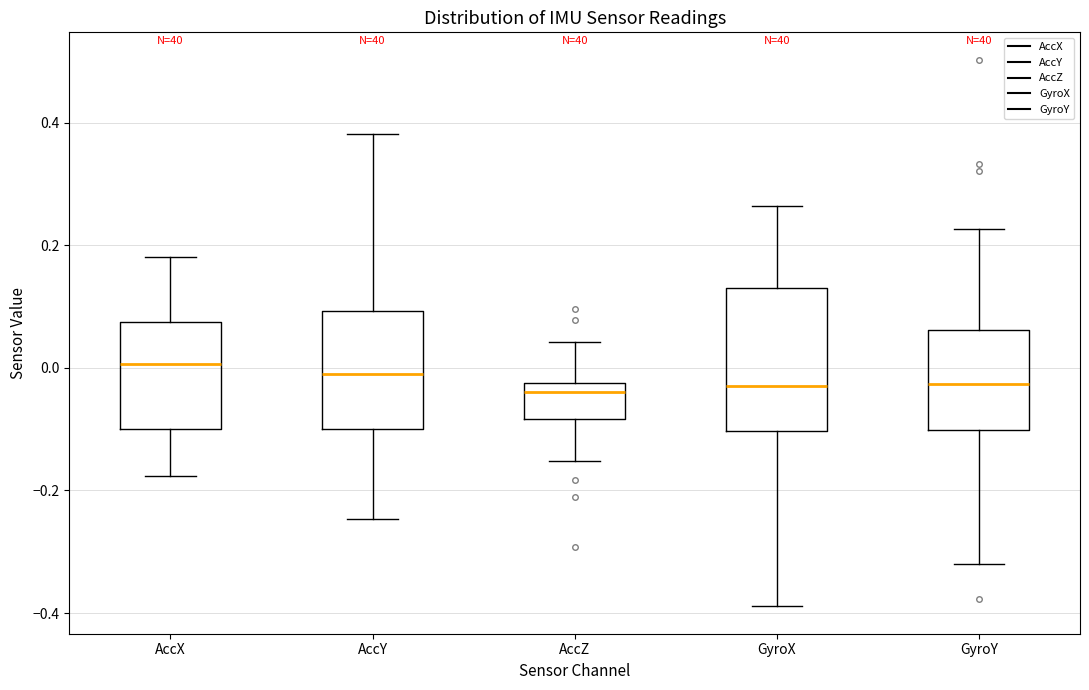

Where is the lower edge of the box for AccX on the y-axis? The values are not printed on the chart, so give them approximately, as read against the axis.

-0.10